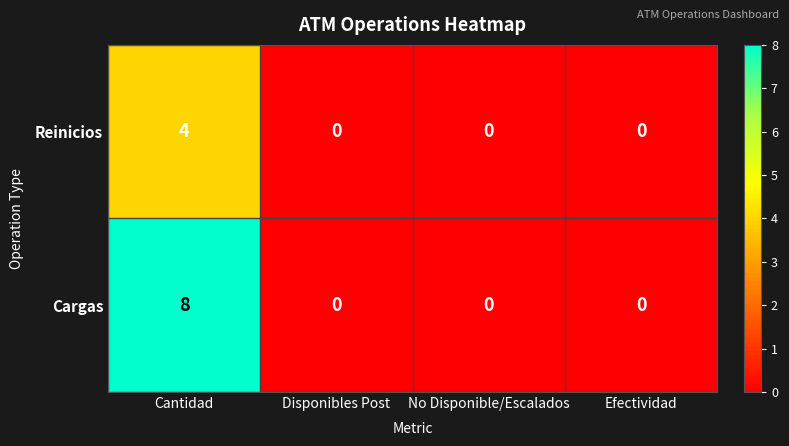

Which series has the largest range (max minus min)?

Cargas